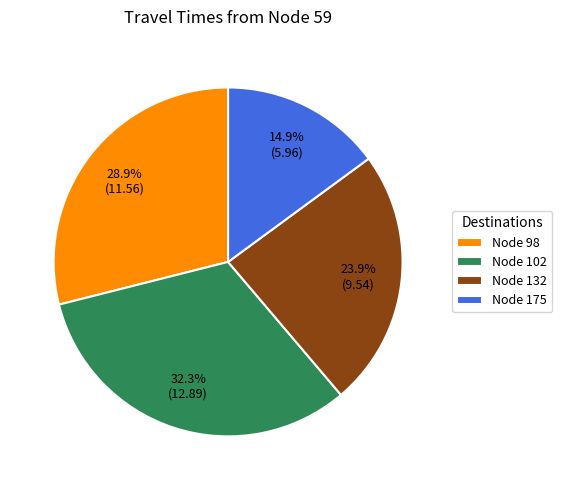

How much of the chart is everything except Node 175?

85.1%